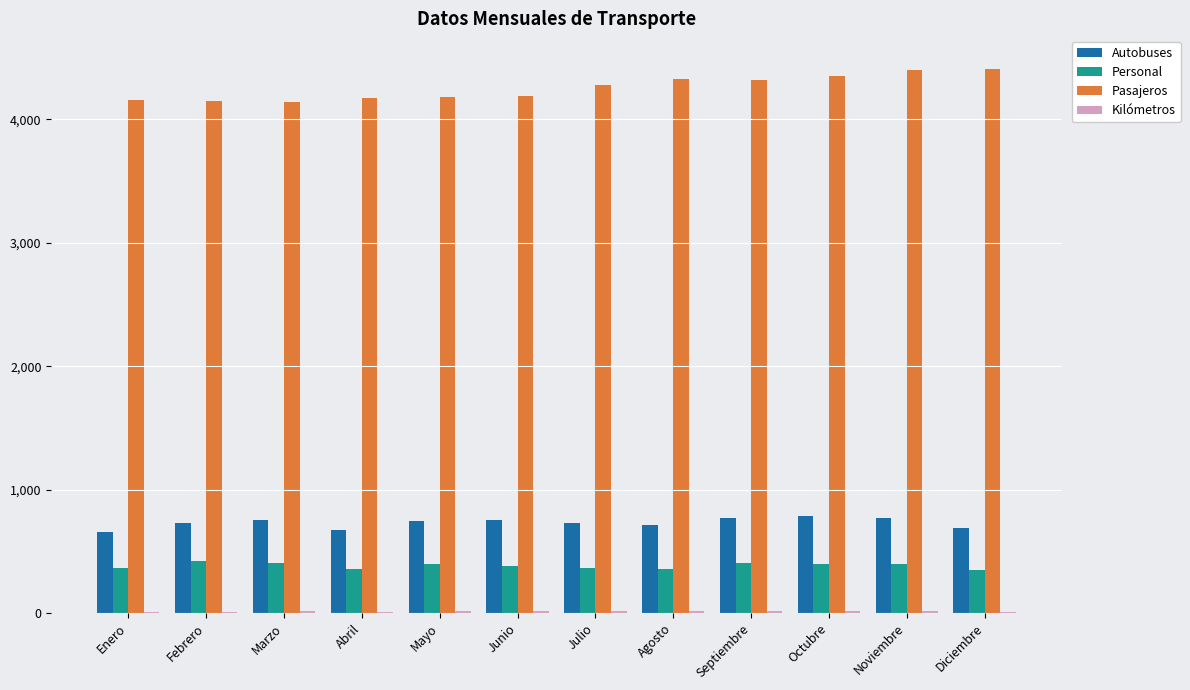

What is the sum of all Pasajeros values?

51073.0